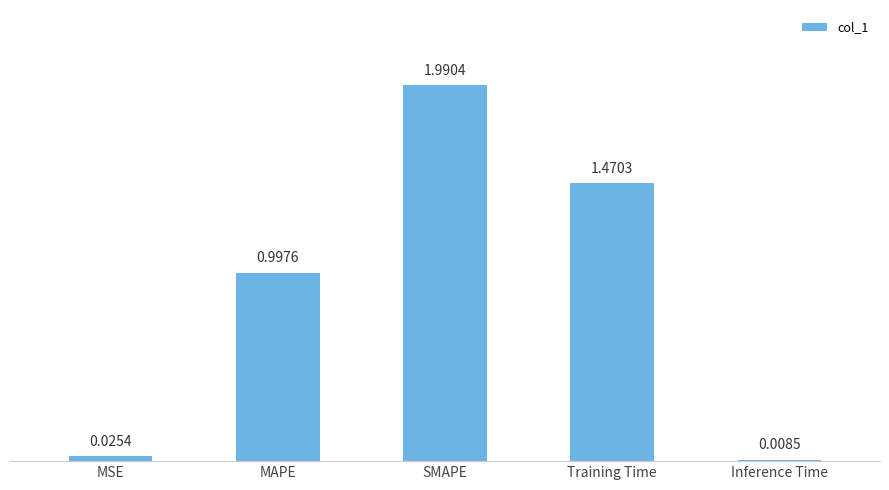

Rank the categories by value from highest to lowest.

SMAPE, Training Time, MAPE, MSE, Inference Time